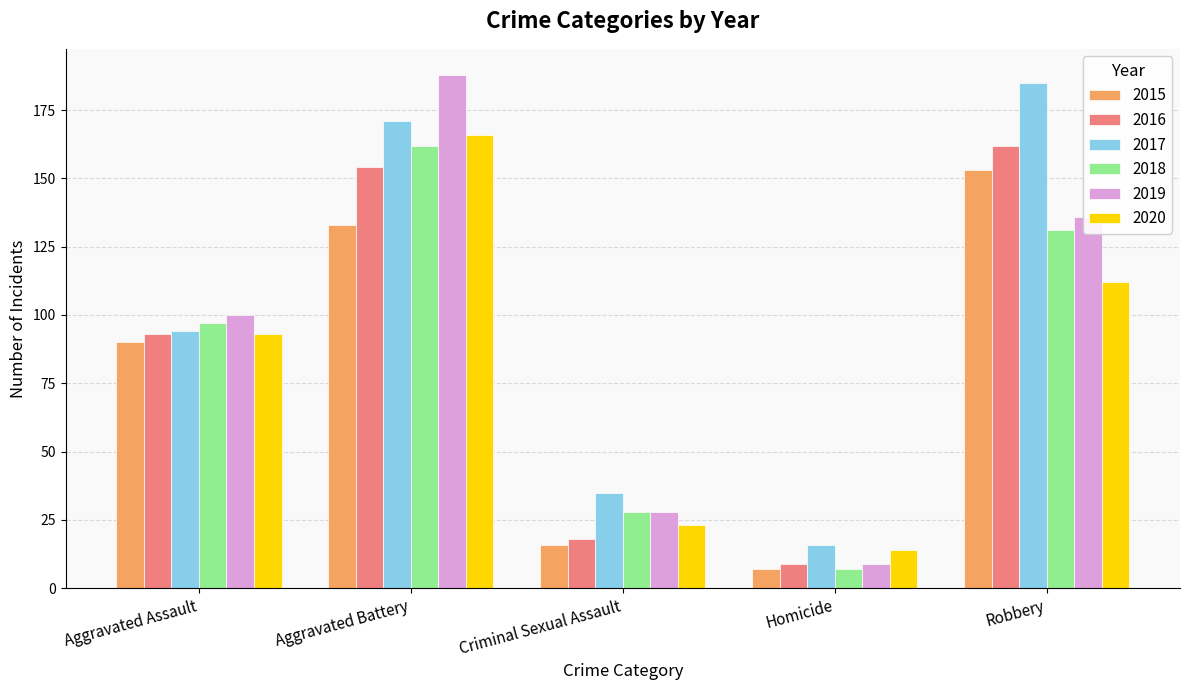

At which label is 2015 closest to 80?

Aggravated Assault